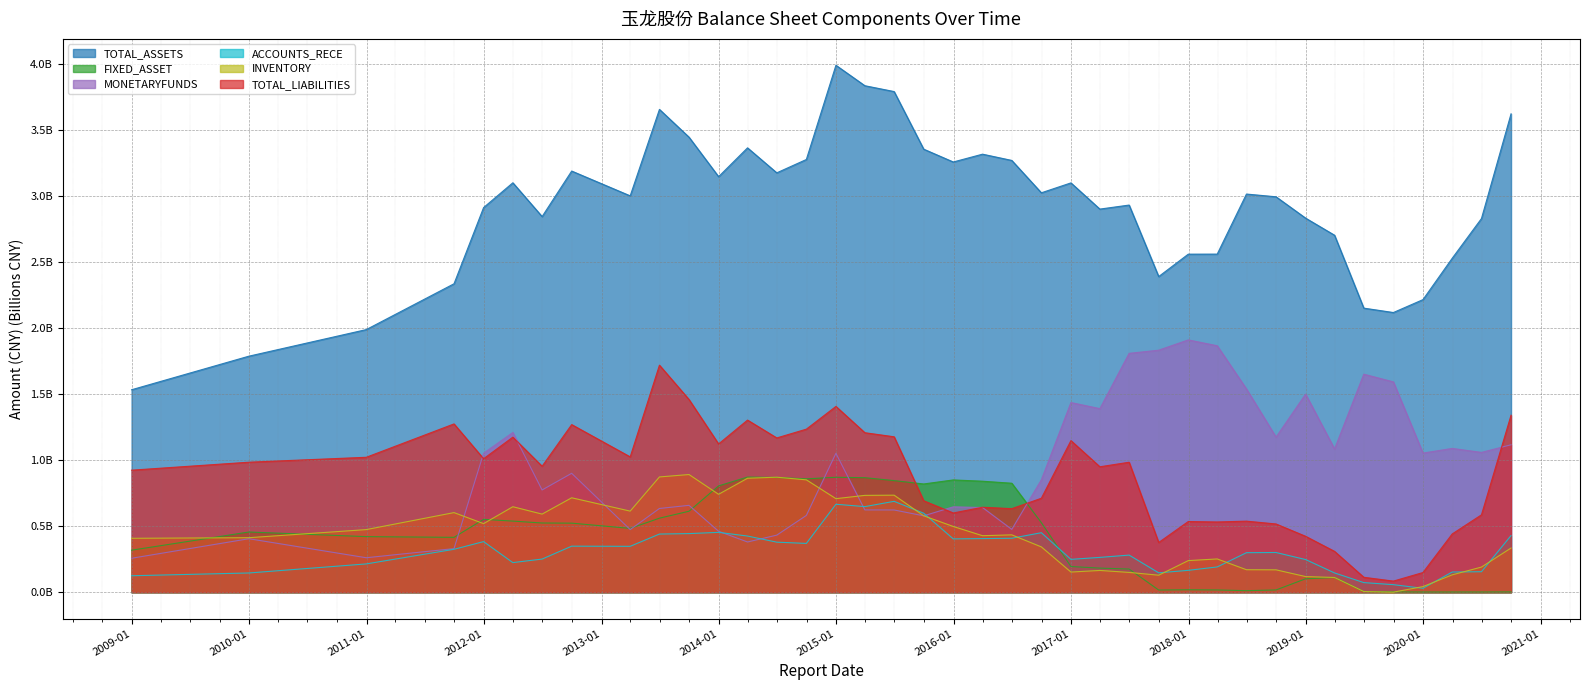

Where does the TOTAL_ASSETS series first go above 3?

2012-03-31